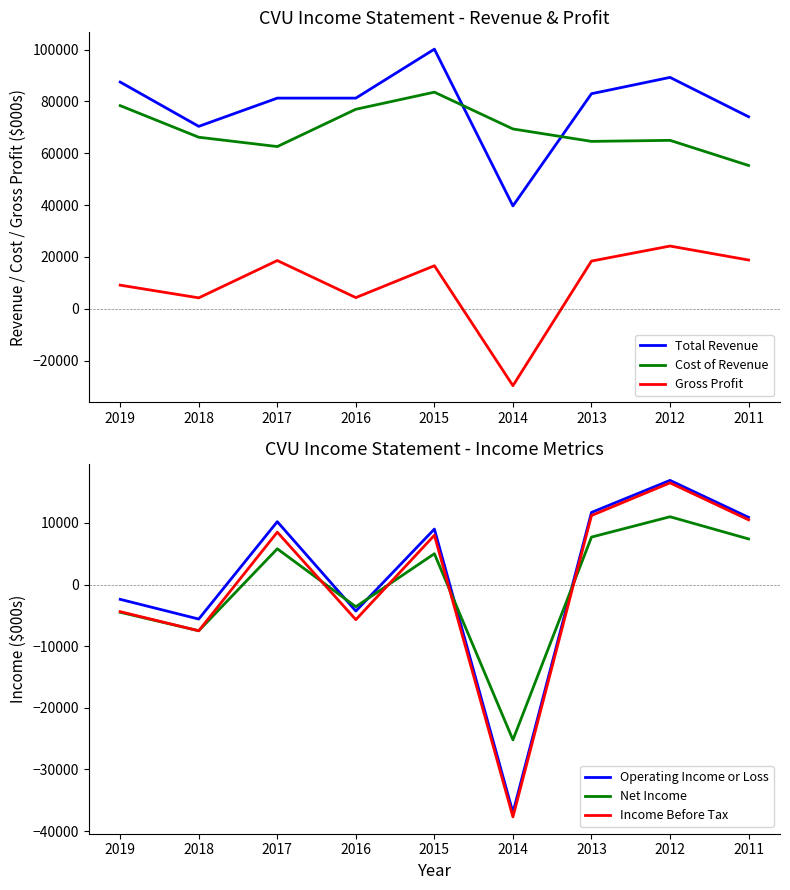

What is the difference between the maximum and minimum values in the Operating Income or Loss series?

53900